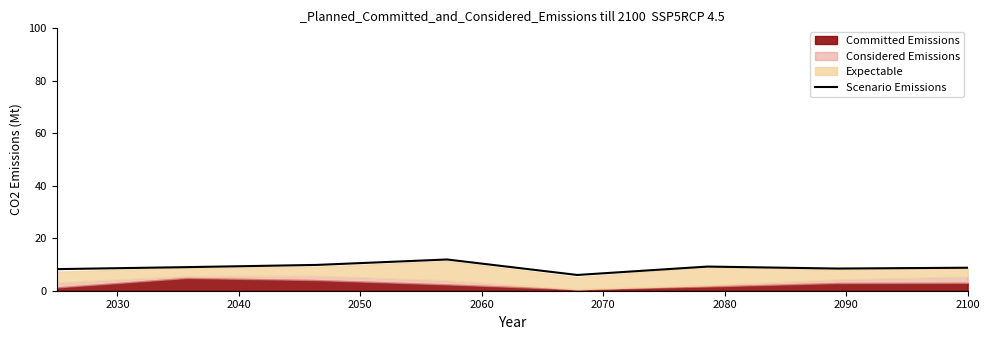

What is the difference between the maximum and minimum values?

5.9